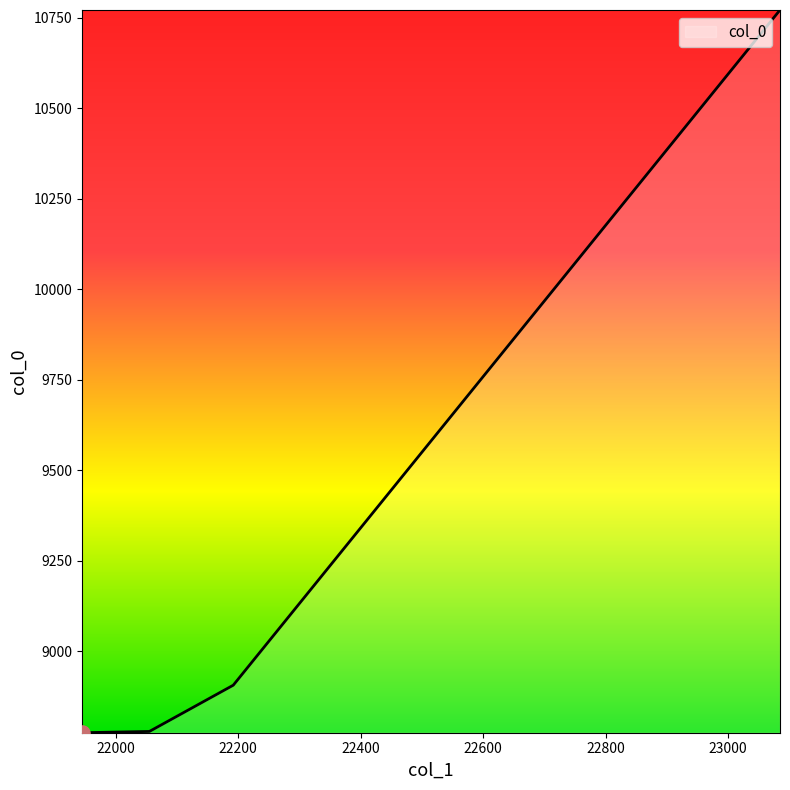

True or false: the data has more than 0 interior local peaks.

False